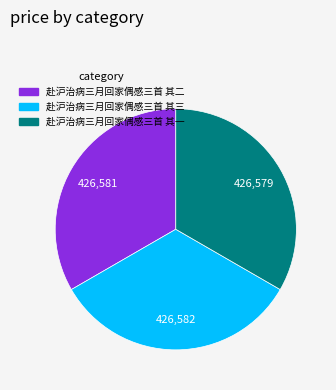

True or false: 赴沪治病三月回家偶感三首 其二 accounts for 47% of the total.

False